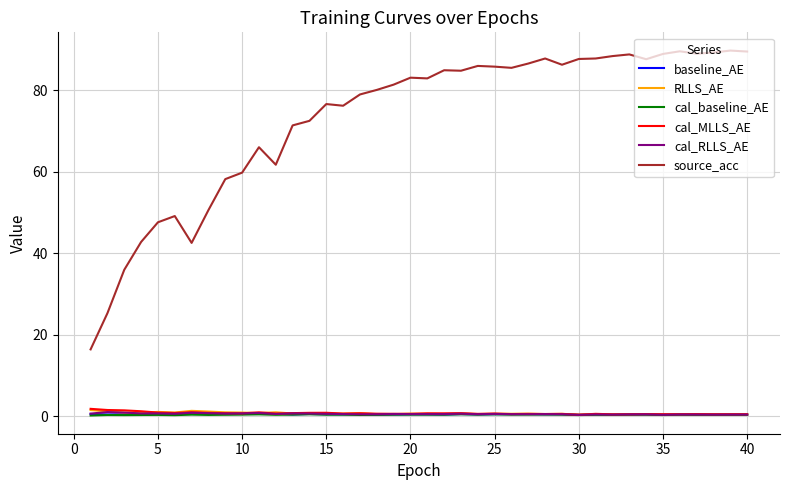

What are all the series names shown in the legend?

baseline_AE, RLLS_AE, cal_baseline_AE, cal_MLLS_AE, cal_RLLS_AE, source_acc